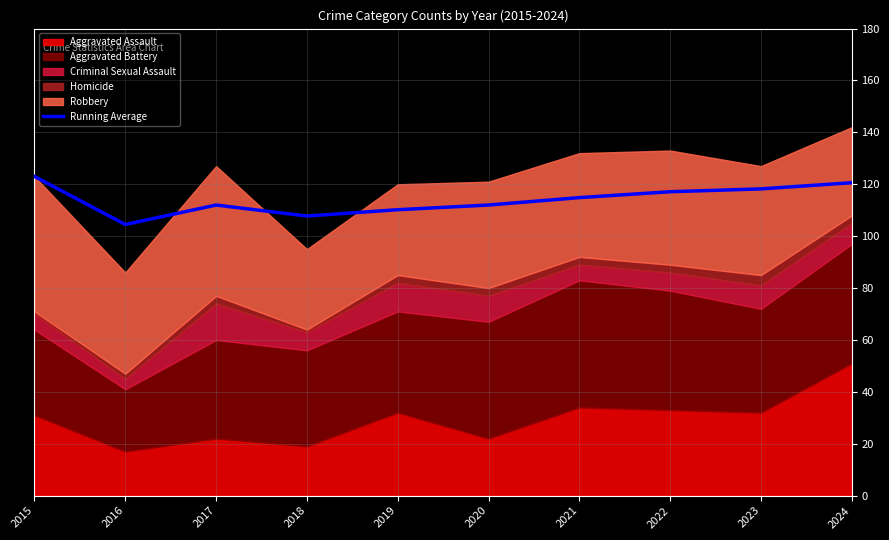

Where is the data nearest to the value 113?

2017